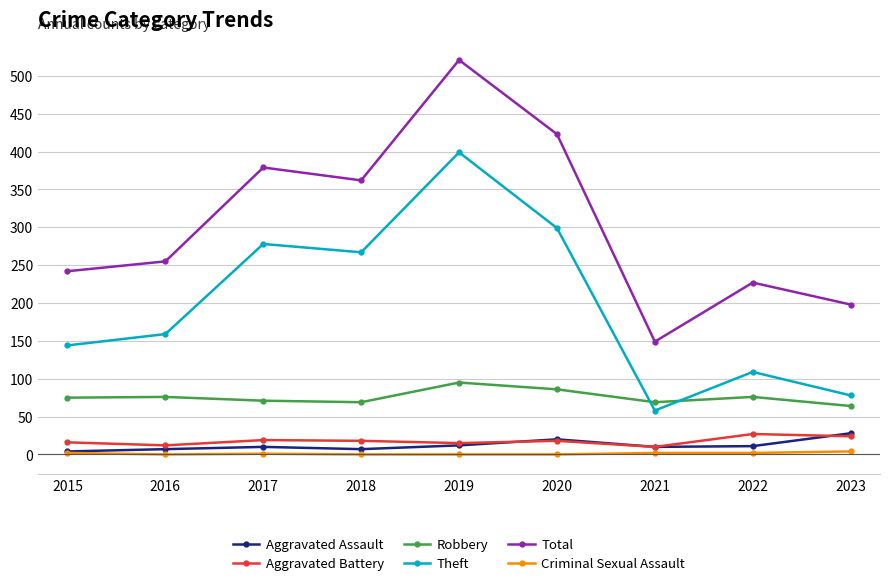

What is the highest value of the Aggravated Assault series?

28